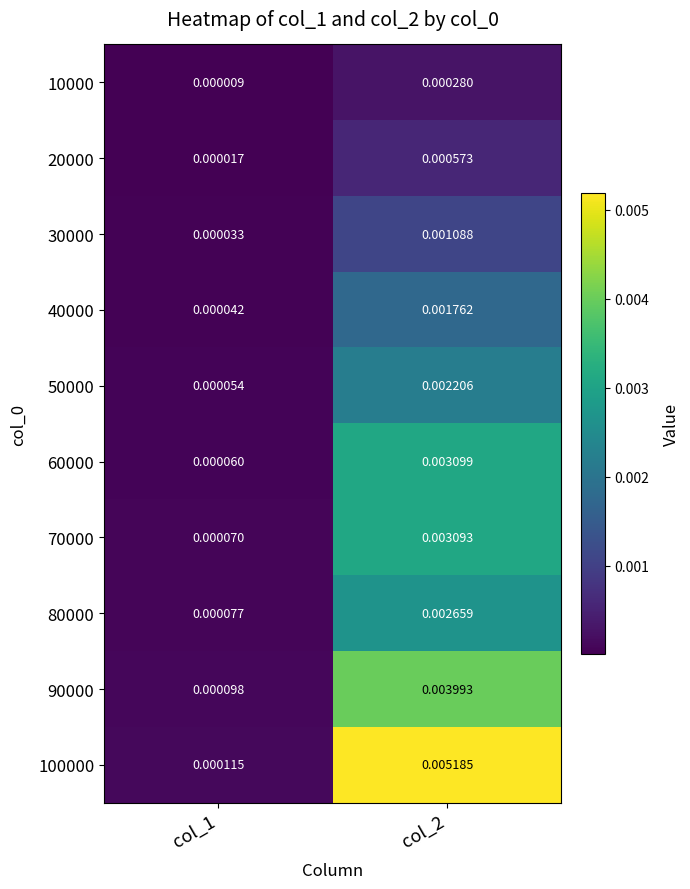

Is the value of 10000 at col_2 greater than the value of 90000 at col_1?

Yes